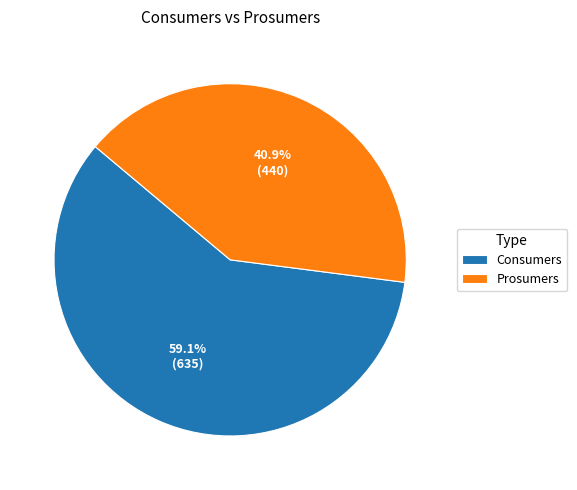

Is it true that Consumers is 59% of the pie?

True